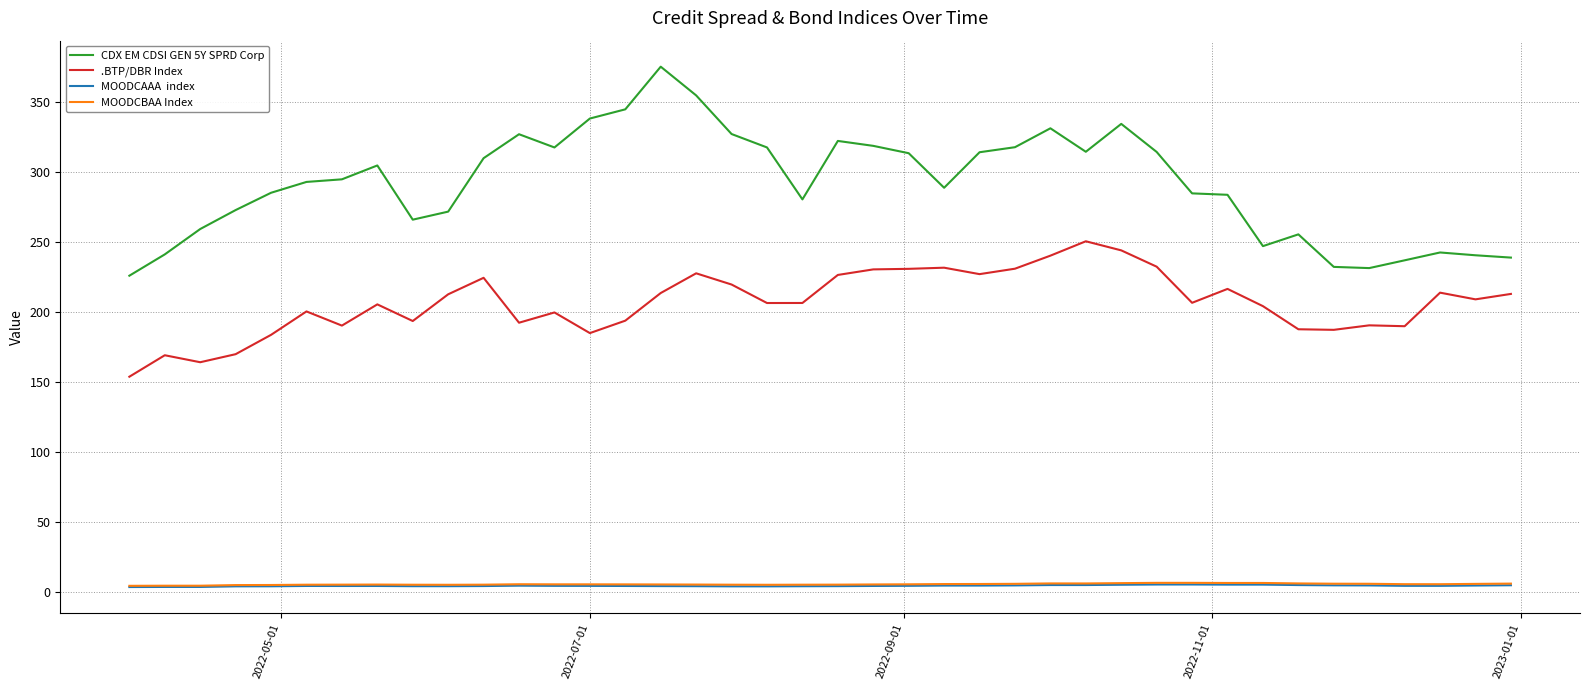

What is the maximum value shown in the chart?

374.9